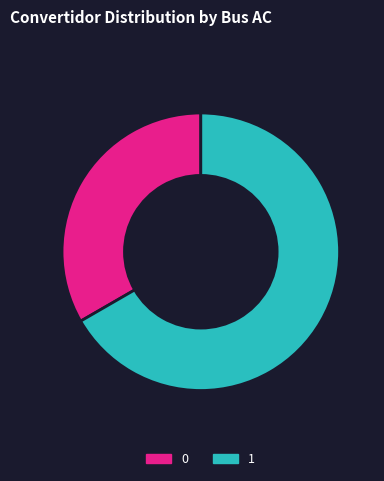

Rank the categories by value from highest to lowest.

1, 0